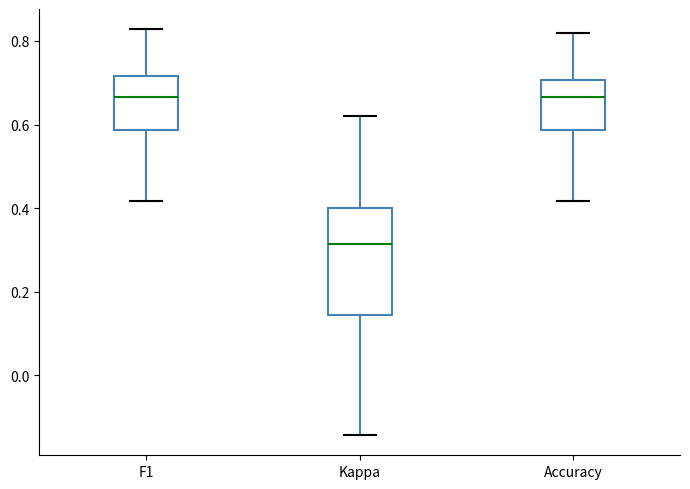

Reading left to right, transcribe this box plot: for each box, give where its median line is, the range the box spans, and where its two whiskers end, as read against the y-axis. The values are not printed on the chart, so give them approximately, as read against the axis.

F1: median 0.66, box 0.58 to 0.72, whiskers 0.42 to 0.82
Kappa: median 0.32, box 0.14 to 0.40, whiskers -0.14 to 0.62
Accuracy: median 0.66, box 0.58 to 0.70, whiskers 0.42 to 0.82